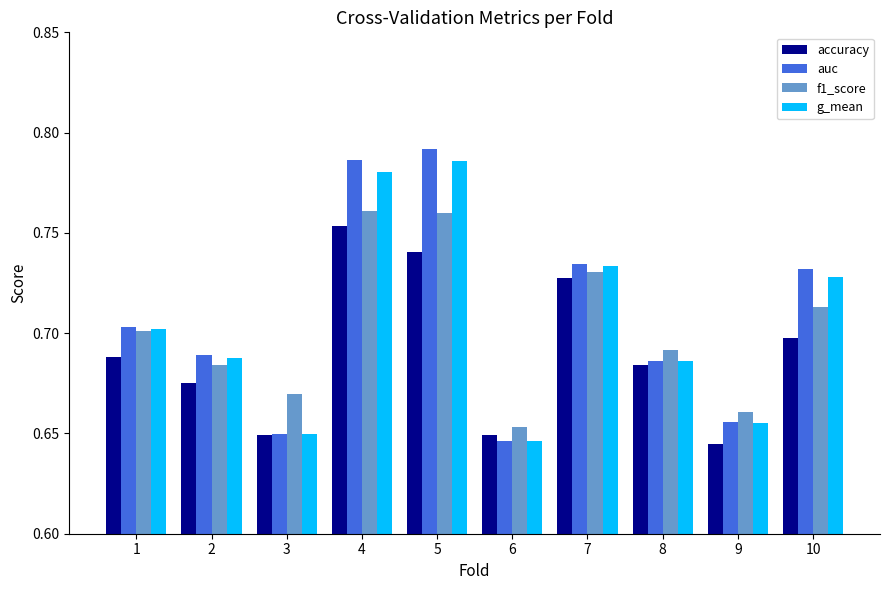

How many bars are there in total?

40